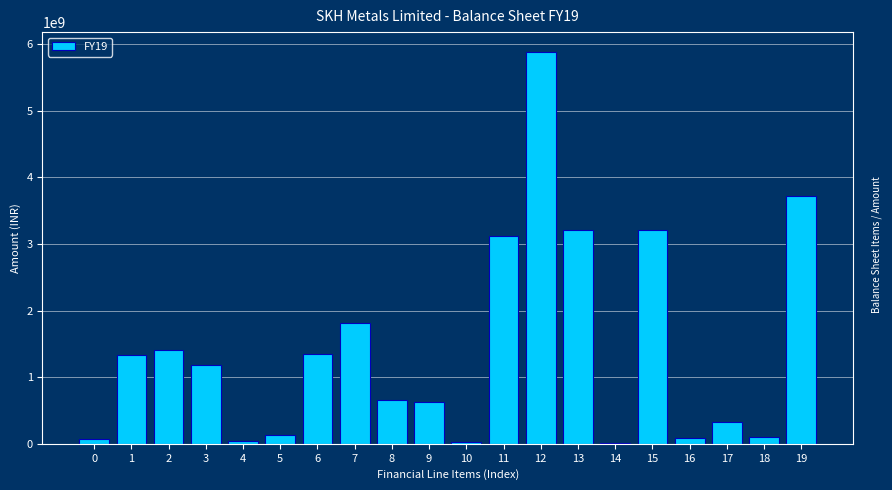

What is the sum of all values?

28316419000